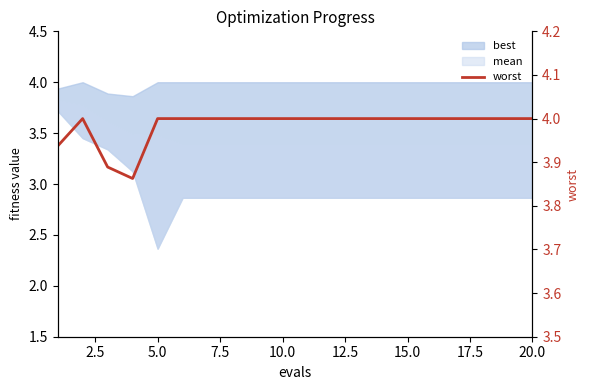

What is the difference between the maximum and minimum values?

0.1